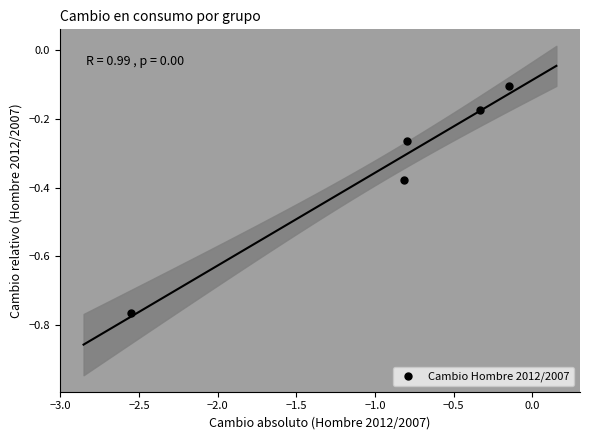

What is the range of X values (max minus min)?

2.4